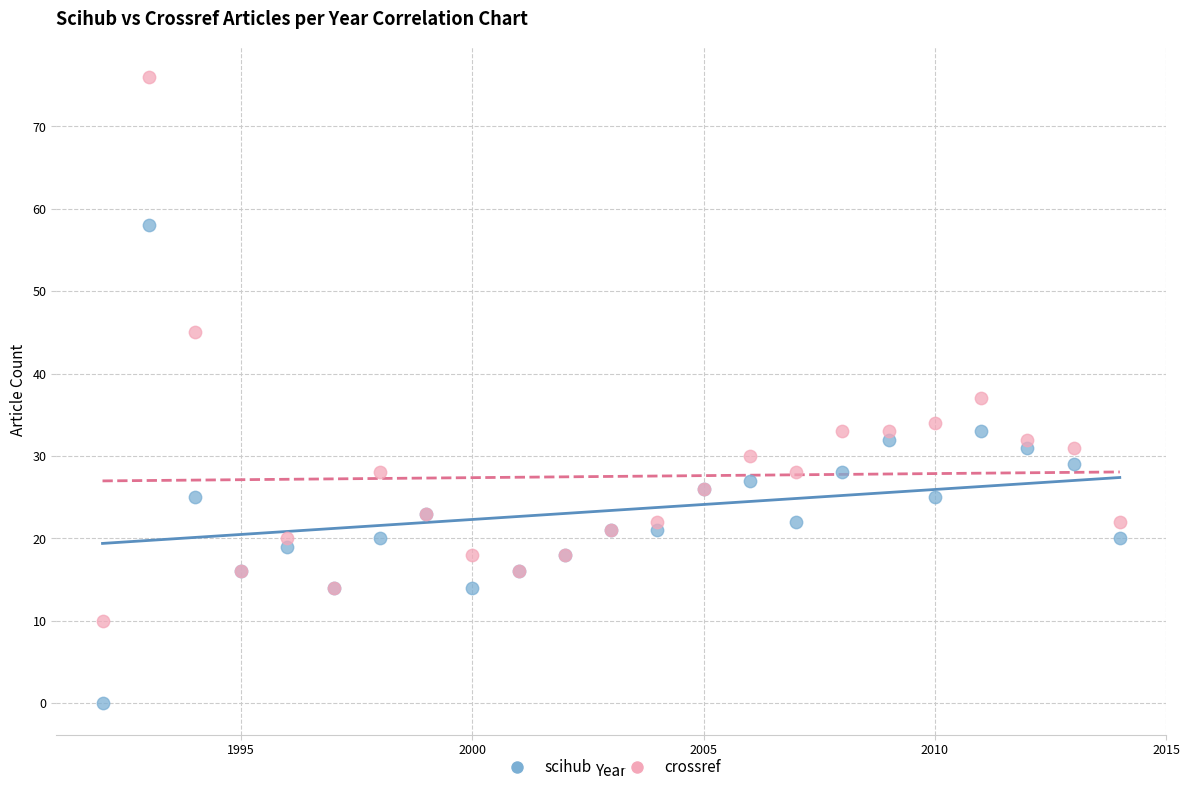

Which series contains the highest Y value?

crossref